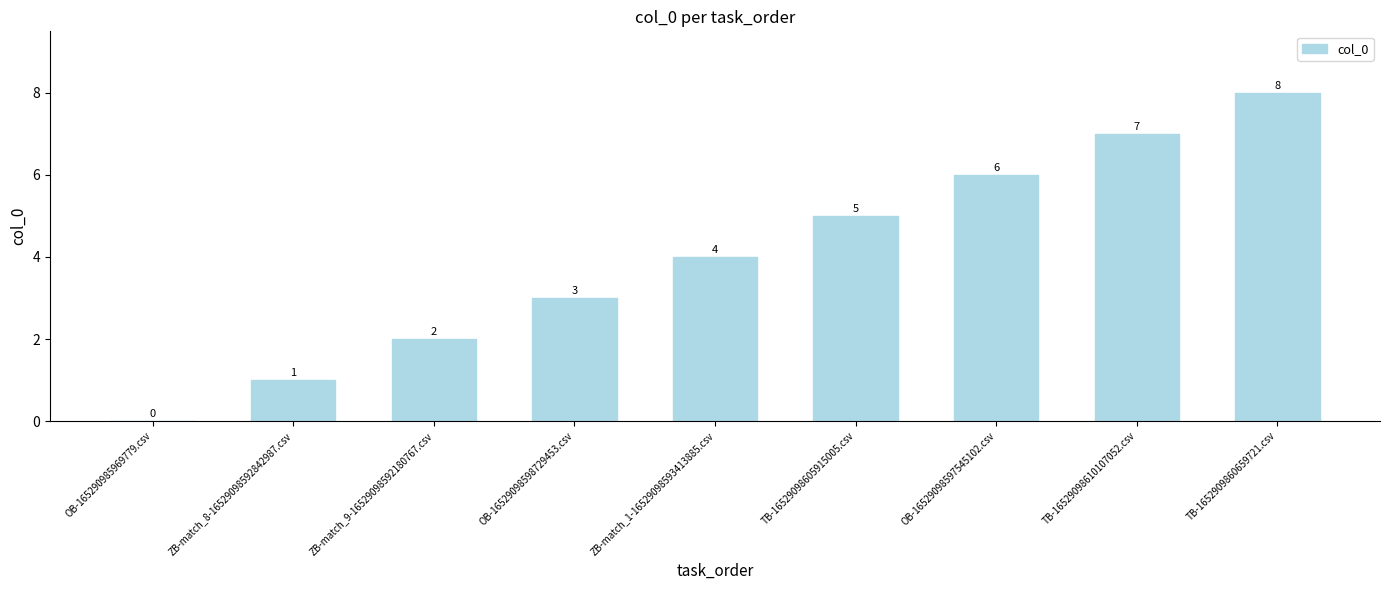

Reading left to right, what are all the values shown in this chart?

0	1	2	3	4	5	6	7	8